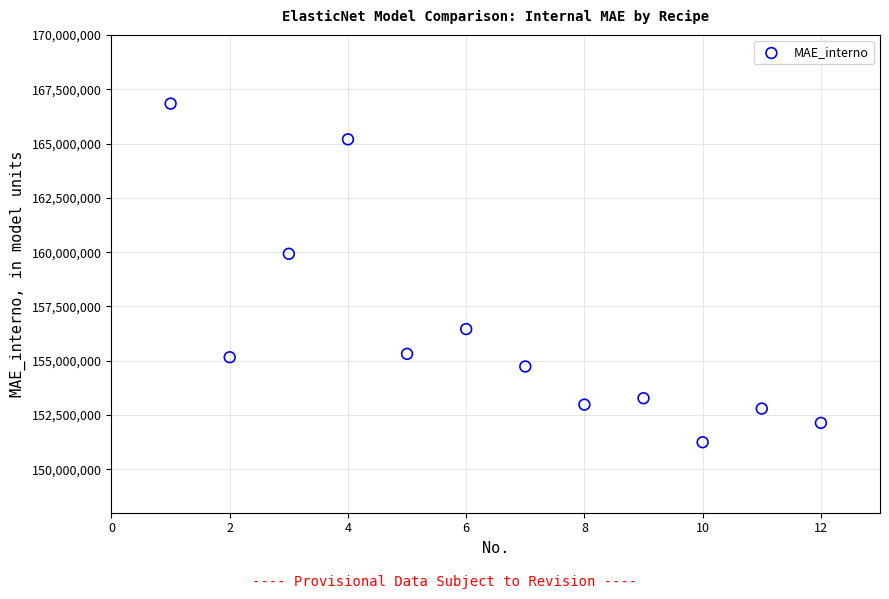

What Y value in the scatter plot is closest to 159044789?

159926333